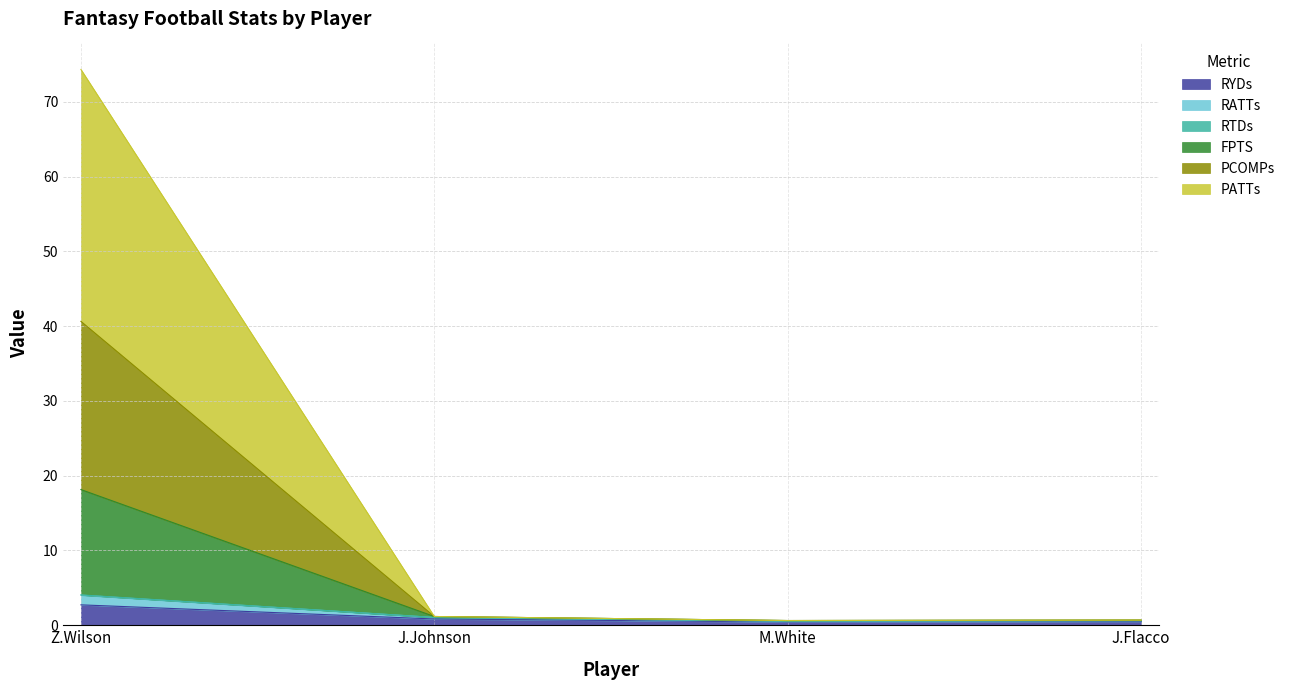

At how many categories does at least one series exceed 17?

1